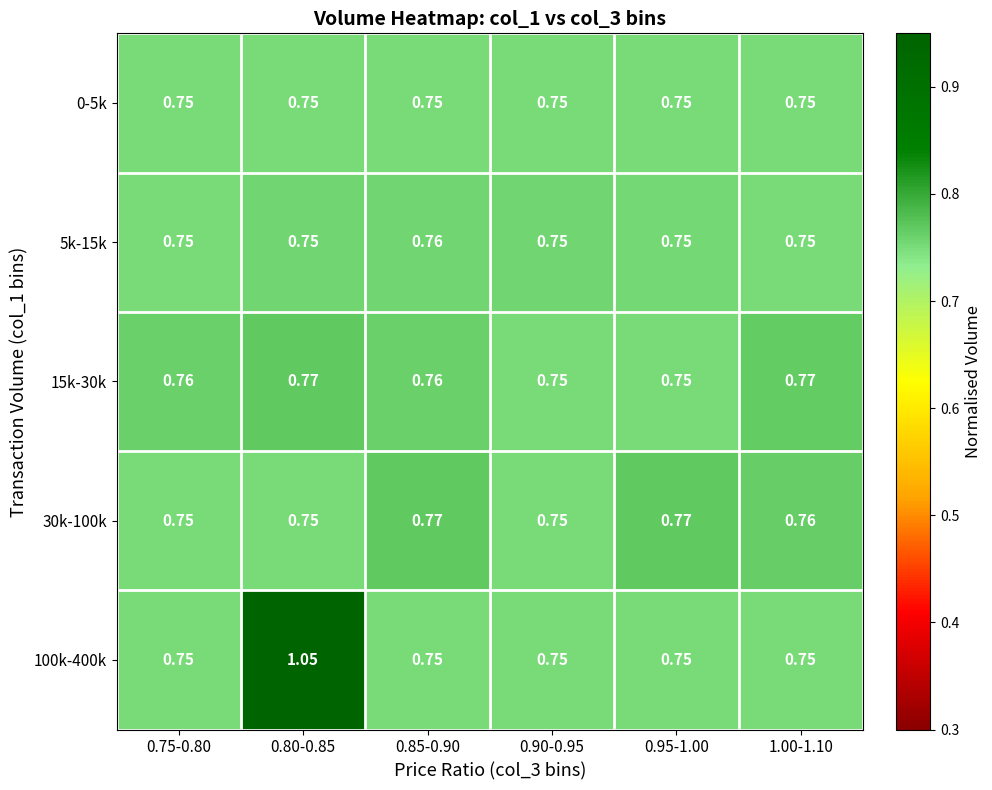

How many series are shown in this chart?

5